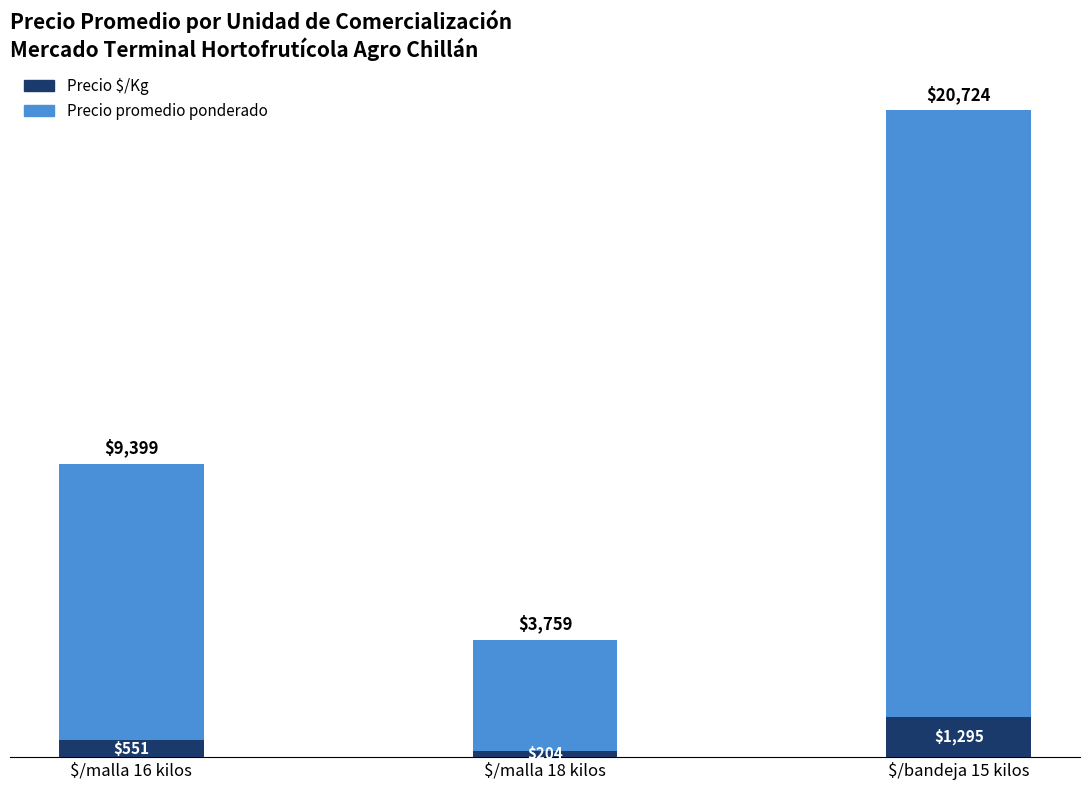

How many data points does each series have?

3